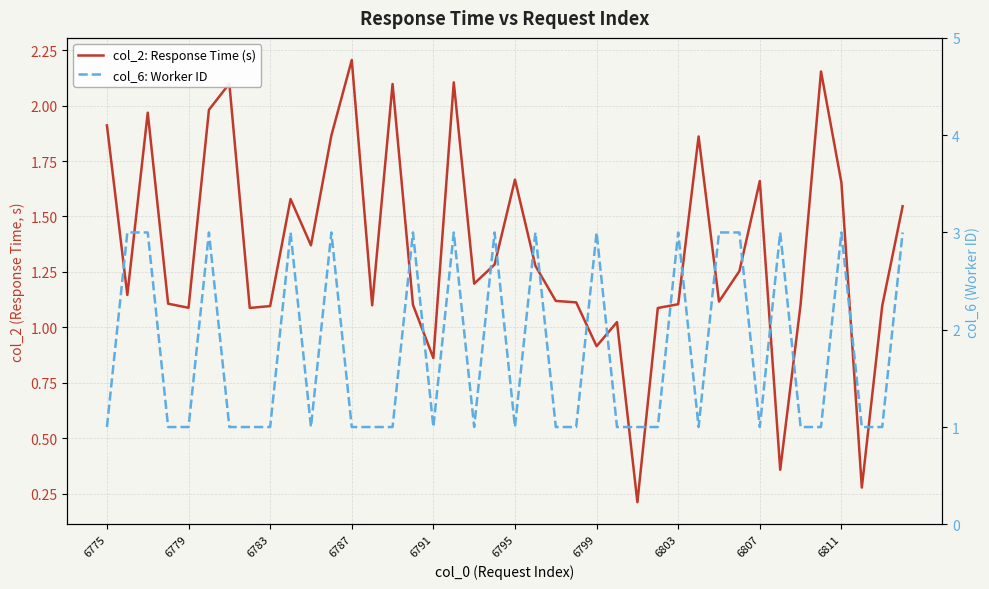

What is the value of the col_6: Worker ID point at the 11th from the left?

1.0